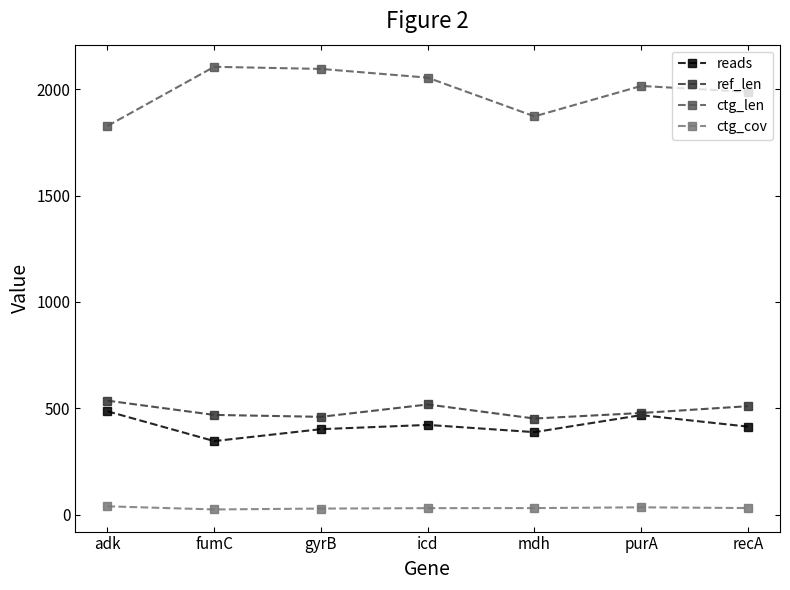

What is the maximum value shown in the chart?

2105.0